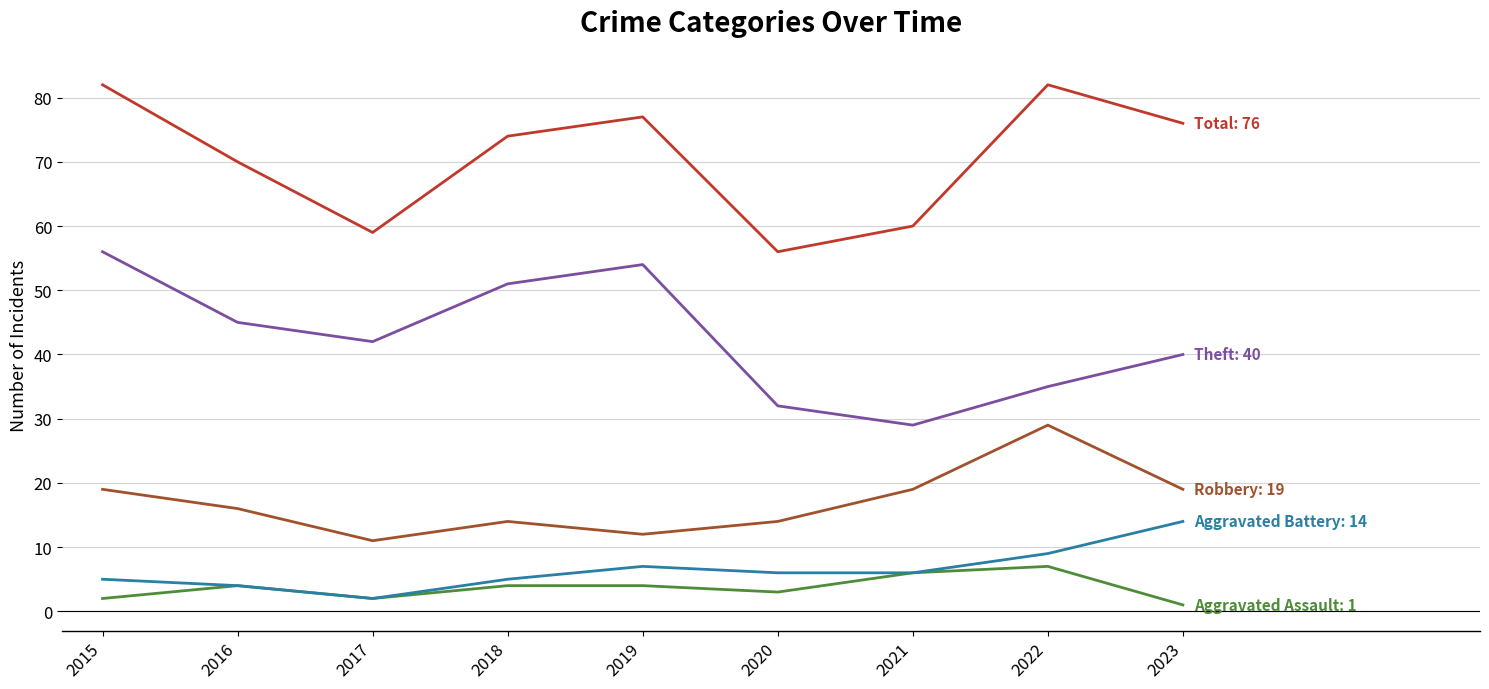

What is the difference between the highest and lowest values at 2019?

73